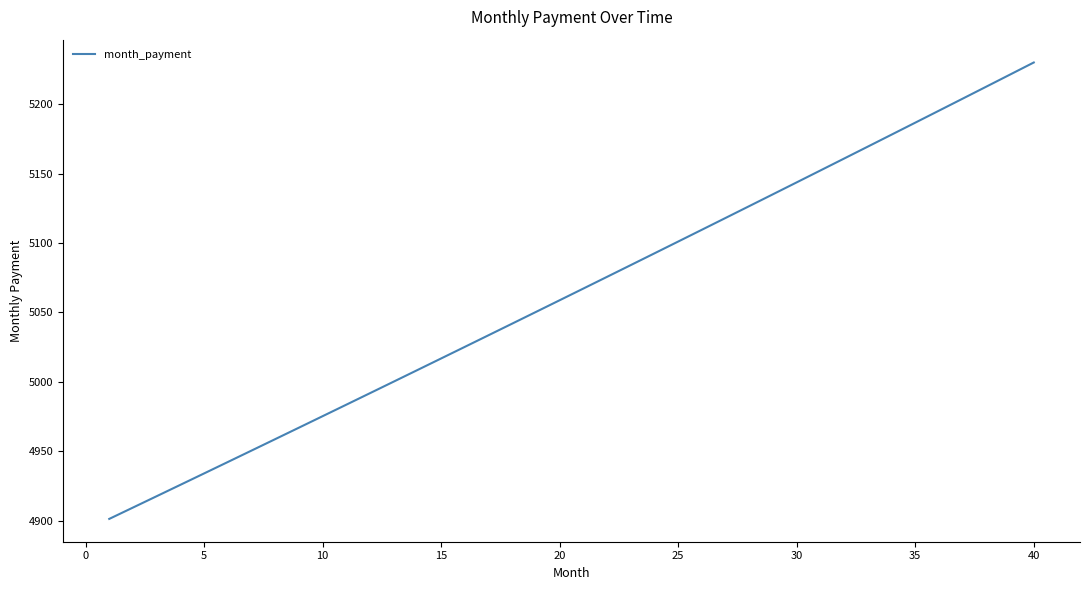

What is the smallest value displayed?

4901.2